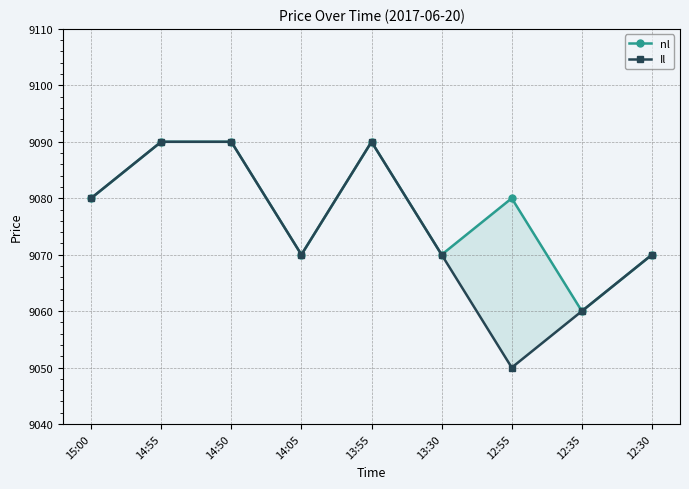

What are all the series names shown in the legend?

nl, Il